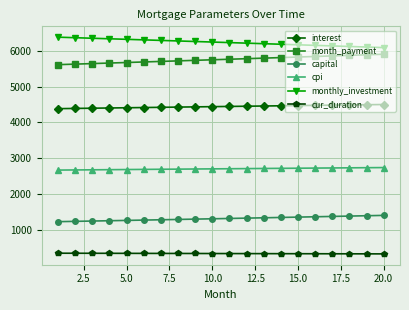

At how many categories does at least one series exceed 5389?

20